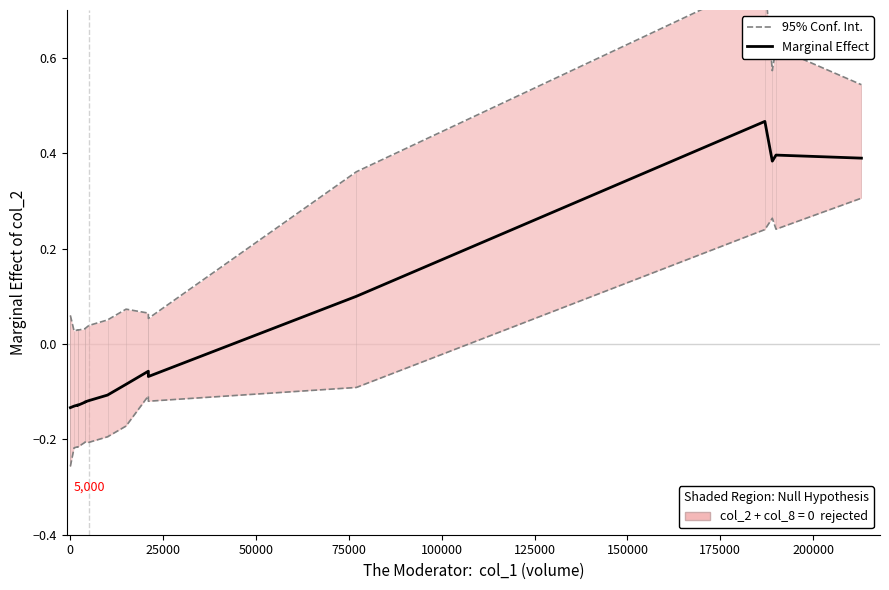

Which series has the widest spread of values?

95% Conf. Int.